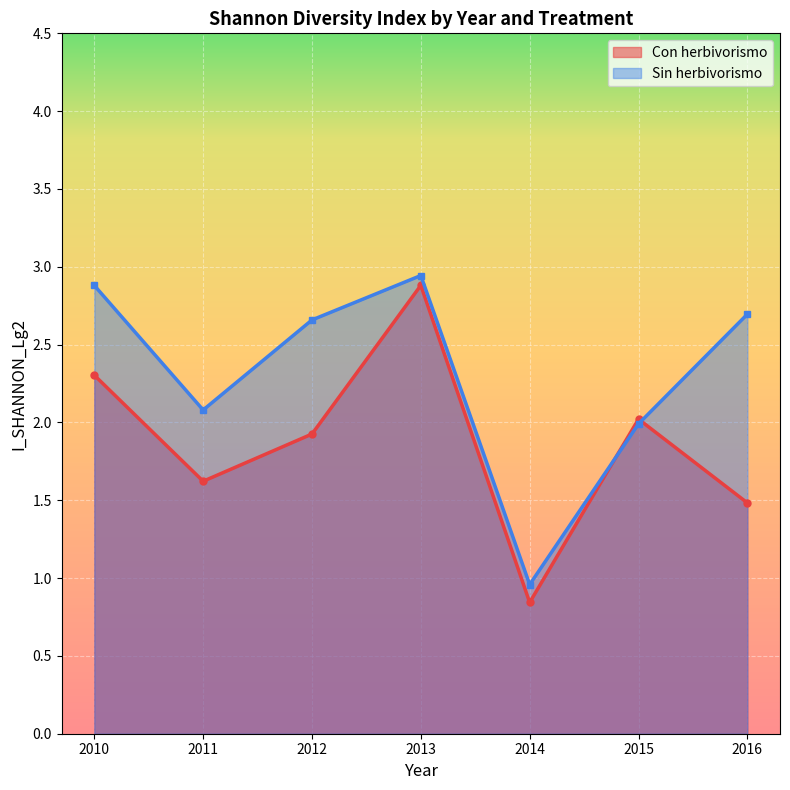

What are all the series names shown in the legend?

Con herbivorismo, Sin herbivorismo